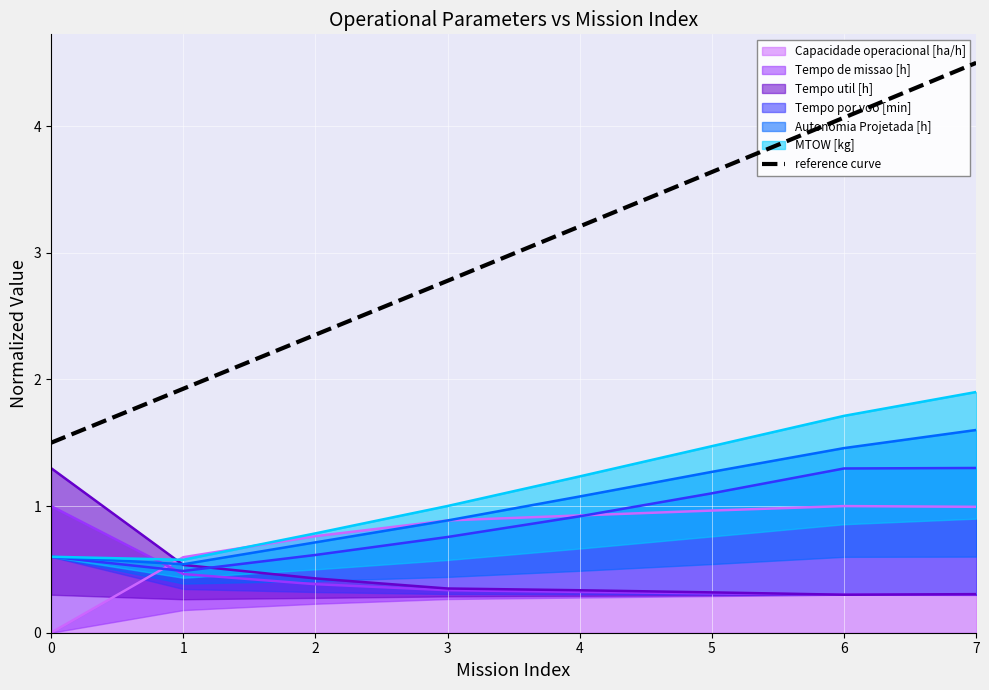

The value at 1 is 1.9. True or false?

True